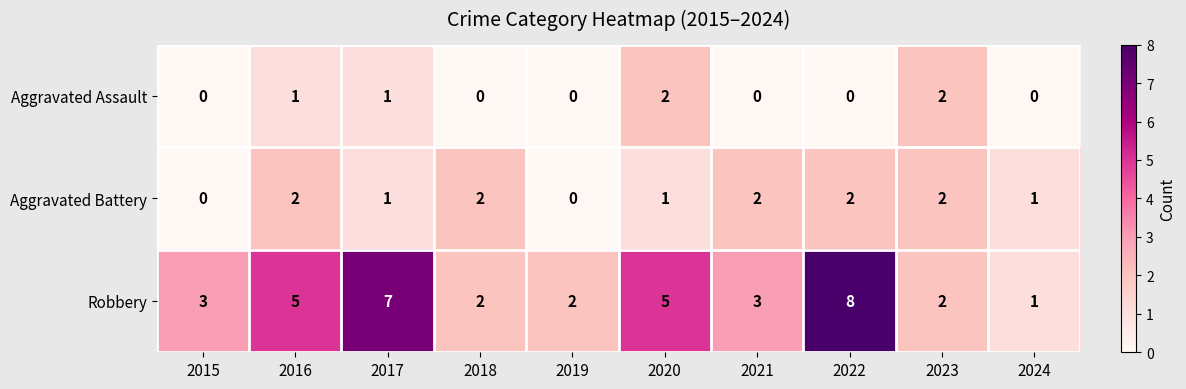

Is it true that Aggravated Assault equals 1 at 2015?

False